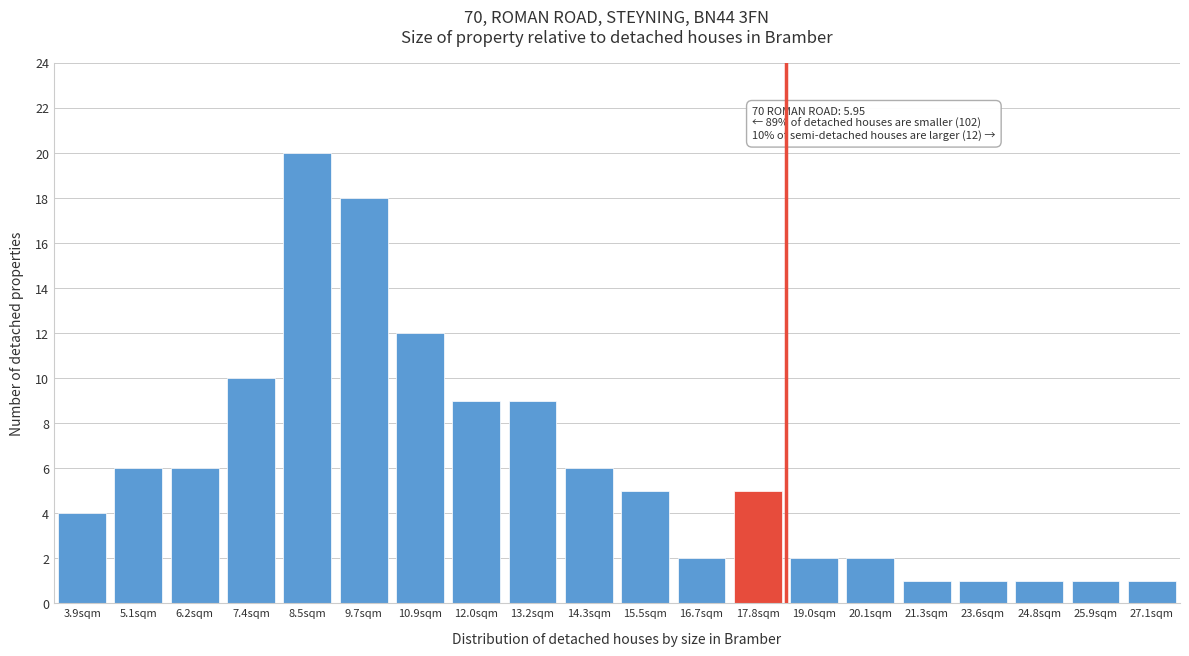

Reading right to left, transcribe all the data shown in this chart.

1	1	1	1	1	2	2	5	2	5	6	9	9	12	18	20	10	6	6	4